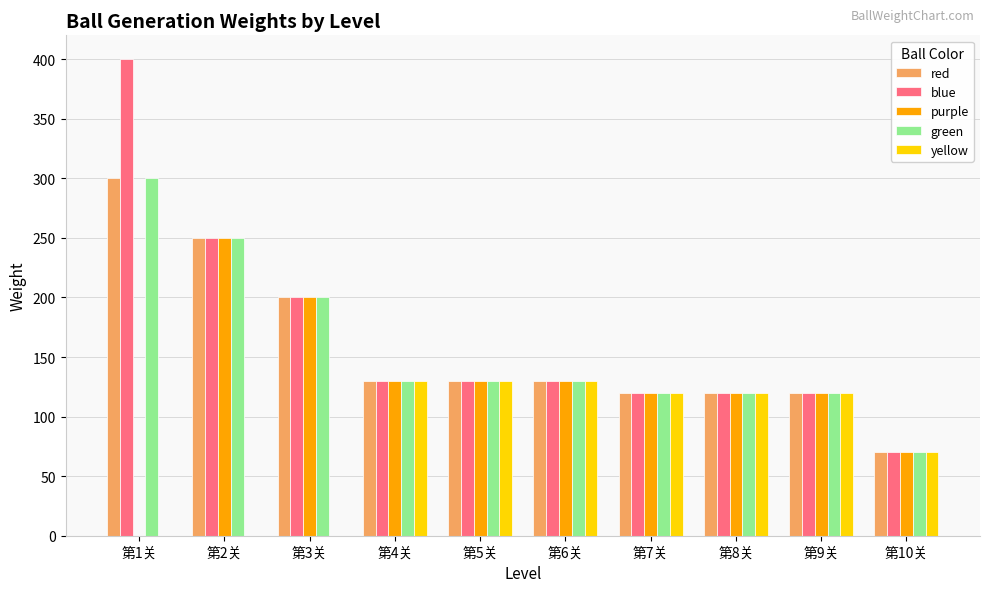

Read the yellow value at 第6关.

130